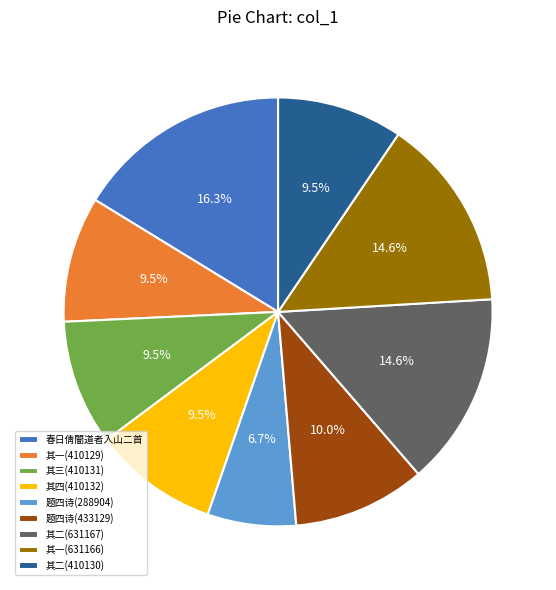

Do 其三(410131) and 其二(410130) together represent more than half of the pie?

No